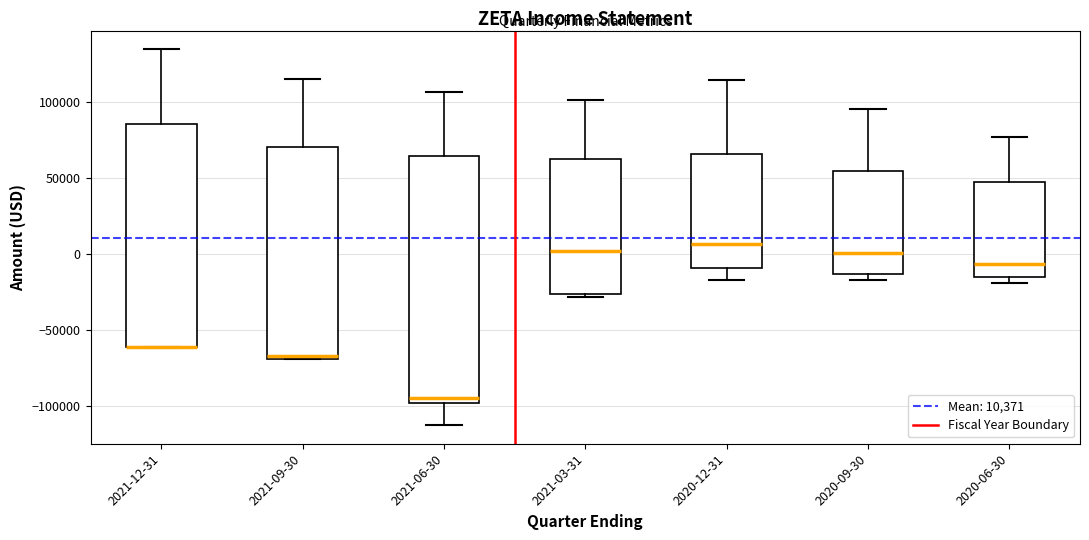

Reading left to right, read every box against the y-axis: the position of its median line, the range the box covers, and the ends of its whiskers. The values are not printed on the chart, so give them approximately, as read against the axis.

2021-12-31: median -60000 (drawn on the box's lower edge), box -60000 to 85000, whiskers -60000 to 135000
2021-09-30: median -65000, box -70000 to 70000, whiskers -70000 to 115000
2021-06-30: median -95000, box -100000 to 65000, whiskers -110000 to 105000
2021-03-31: median 0, box -25000 to 65000, whiskers -30000 to 100000
2020-12-31: median 5000, box -10000 to 65000, whiskers -15000 to 115000
2020-09-30: median 0, box -15000 to 55000, whiskers -15000 (just below the box's lower edge) to 95000
2020-06-30: median -5000, box -15000 to 50000, whiskers -20000 to 75000